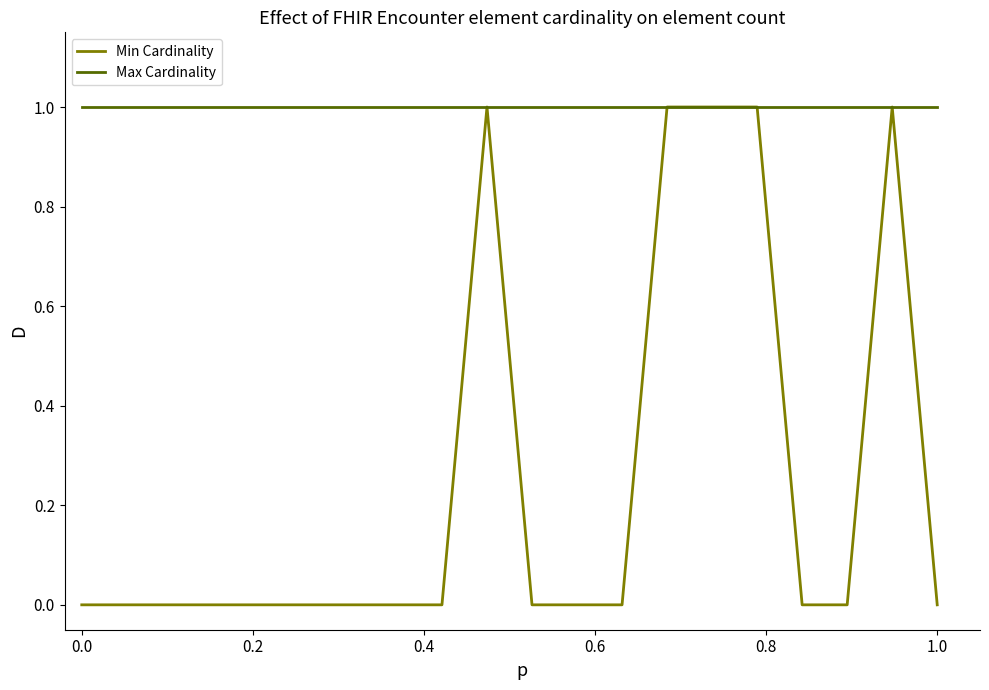

Rank the series by their average value, from highest to lowest.

Max Cardinality, Min Cardinality